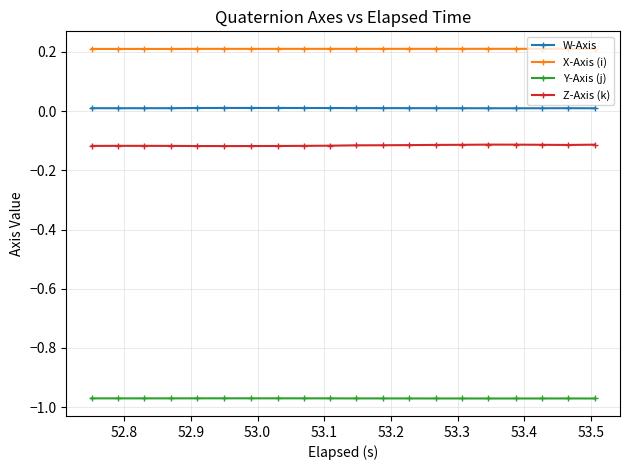

Which series has the largest range (max minus min)?

Z-Axis (k)